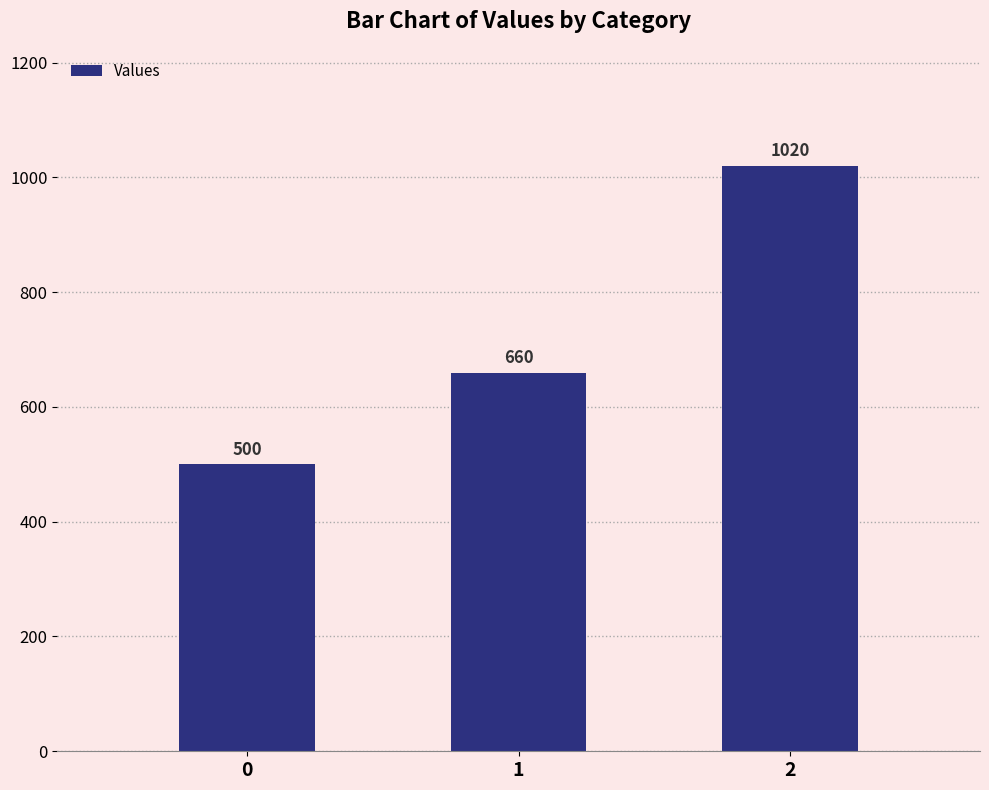

What is the value of the 2nd bar from the left?

660